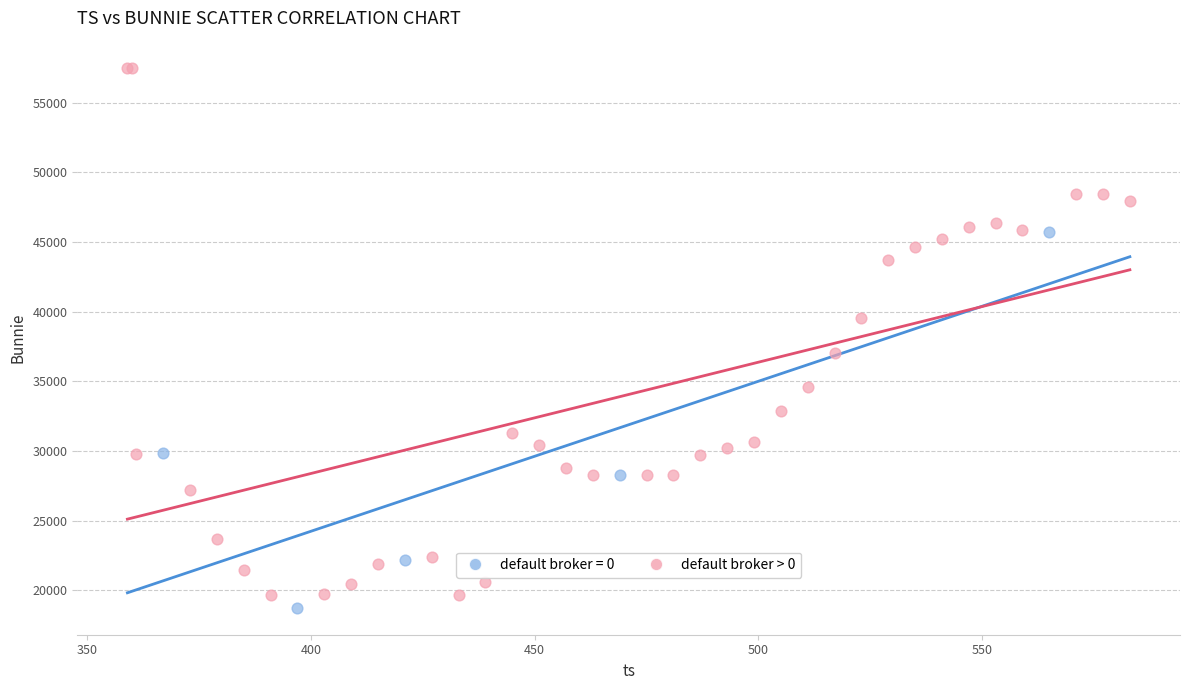

Which series has the widest spread of Y values?

default broker > 0